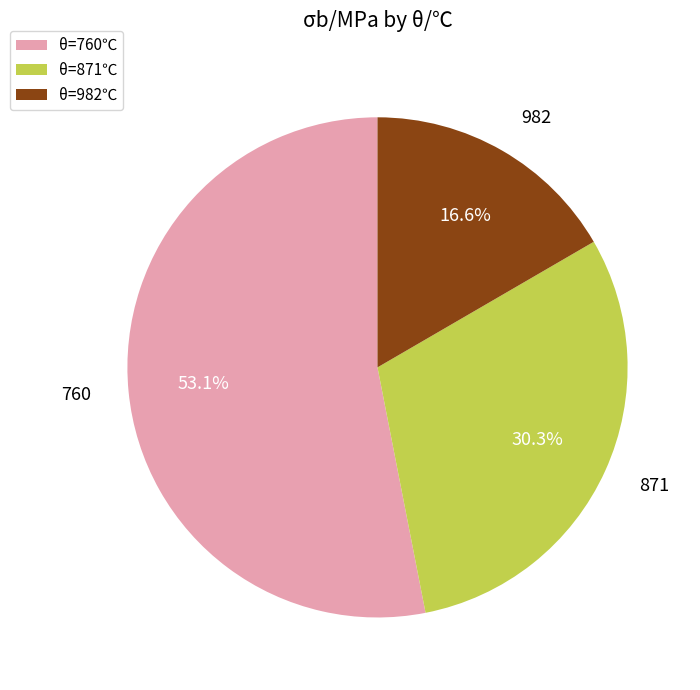

Is 760 the majority of the pie?

Yes